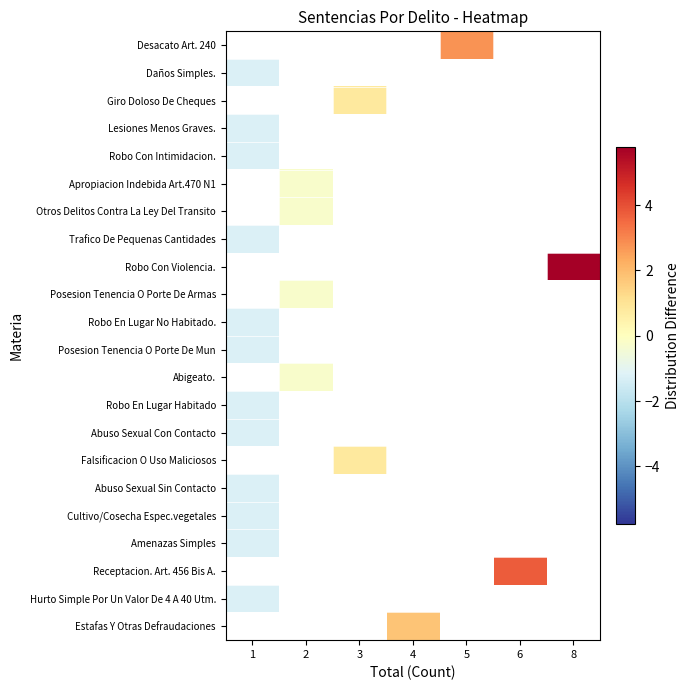

What is the minimum value shown in the chart?

-1.2